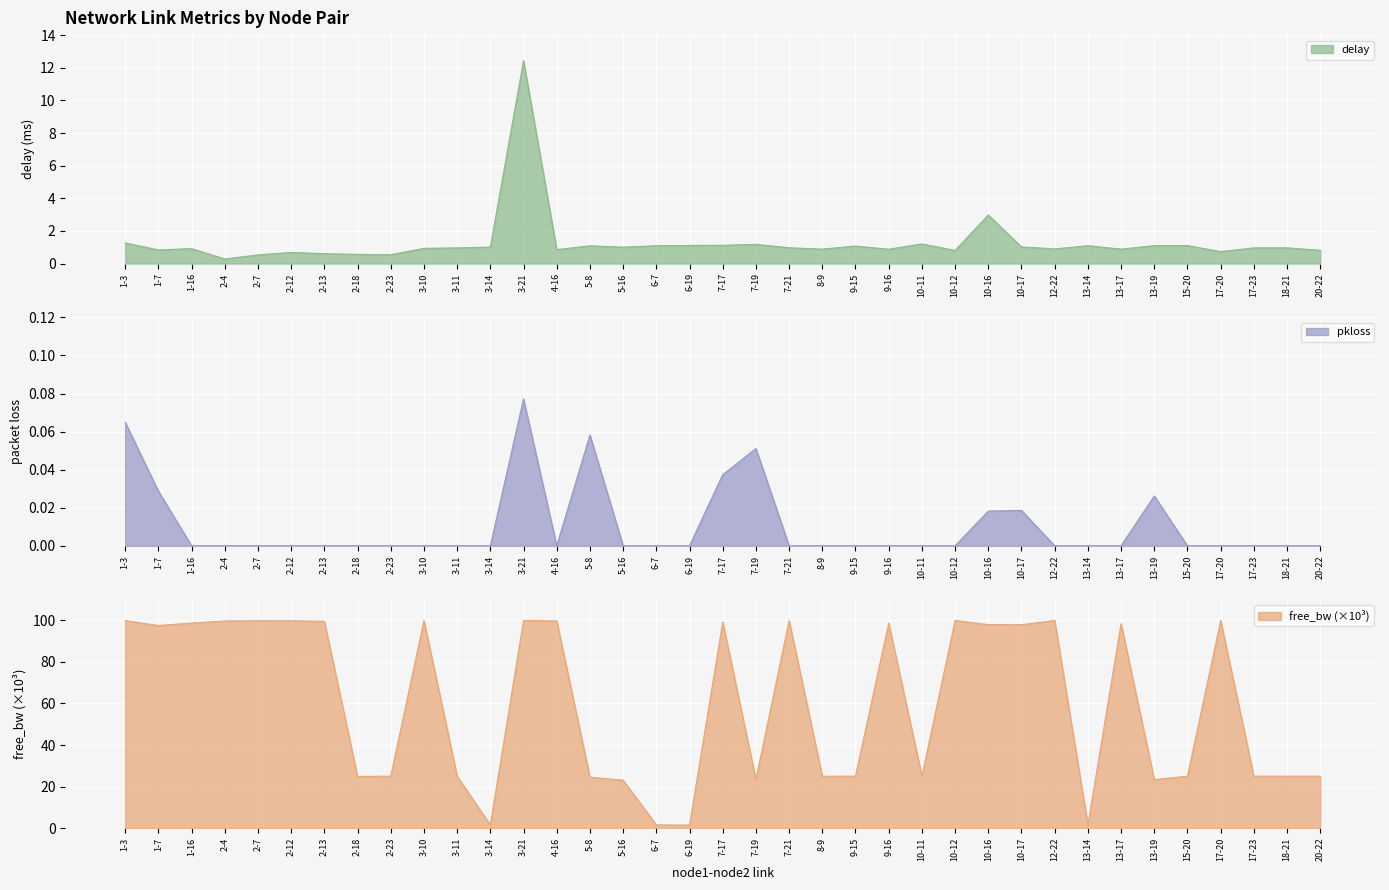

Reading right to left, list all the values displayed in this chart.

delay: 20-22=0.8	18-21=1.0	17-23=1.0	17-20=0.7	15-20=1.1	13-19=1.1	13-17=0.9	13-14=1.1	12-22=0.9	10-17=1.0	10-16=3.0	10-12=0.8	10-11=1.2	9-16=0.9	9-15=1.1	8-9=0.9	7-21=1.0	7-19=1.2	7-17=1.1	6-19=1.1	6-7=1.1	5-16=1.0	5-8=1.1	4-16=0.9	3-21=12.4	3-14=1.0	3-11=1.0	3-10=0.9	2-23=0.5	2-18=0.6	2-13=0.6	2-12=0.7	2-7=0.5	2-4=0.3	1-16=0.9	1-7=0.8	1-3=1.3
pkloss: 20-22=0.0	18-21=0.0	17-23=0.0	17-20=0.0	15-20=0.0	13-19=0.0	13-17=0.0	13-14=0.0	12-22=0.0	10-17=0.0	10-16=0.0	10-12=0.0	10-11=0.0	9-16=0.0	9-15=0.0	8-9=0.0	7-21=0.0	7-19=0.1	7-17=0.0	6-19=0.0	6-7=0.0	5-16=0.0	5-8=0.1	4-16=0.0	3-21=0.1	3-14=0.0	3-11=0.0	3-10=0.0	2-23=0.0	2-18=0.0	2-13=0.0	2-12=0.0	2-7=0.0	2-4=0.0	1-16=0.0	1-7=0.0	1-3=0.1
free_bw_k: 20-22=25.0	18-21=25.0	17-23=25.0	17-20=100.0	15-20=25.0	13-19=23.3	13-17=98.4	13-14=1.5	12-22=100.0	10-17=97.9	10-16=98.0	10-12=100.0	10-11=25.0	9-16=98.7	9-15=25.0	8-9=25.0	7-21=99.9	7-19=23.4	7-17=99.2	6-19=1.4	6-7=1.5	5-16=23.1	5-8=24.5	4-16=99.7	3-21=100.0	3-14=1.5	3-11=25.0	3-10=100.0	2-23=25.0	2-18=24.9	2-13=99.6	2-12=99.8	2-7=99.9	2-4=99.7	1-16=98.7	1-7=97.5	1-3=99.9